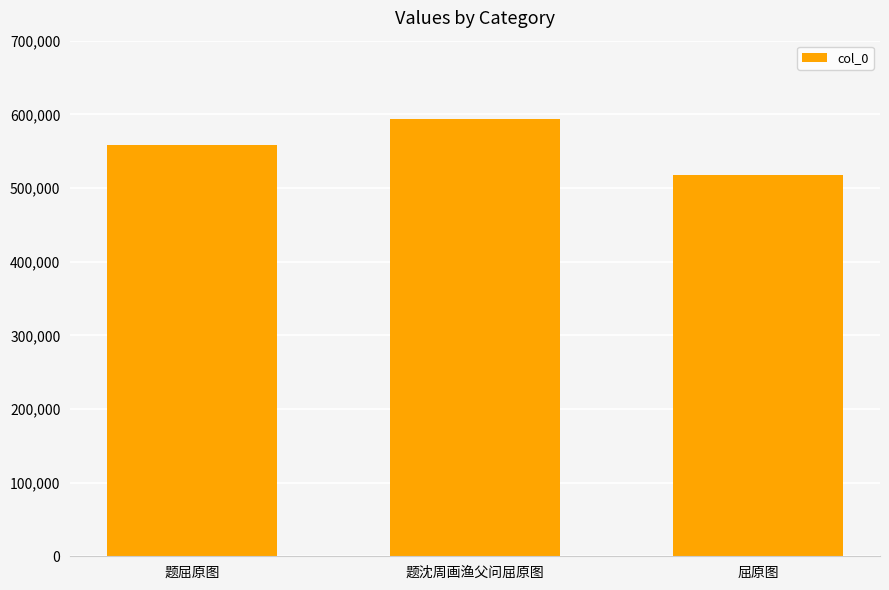

What is the sum of the values at 题沈周画渔父问屈原图 and 屈原图?

1111020